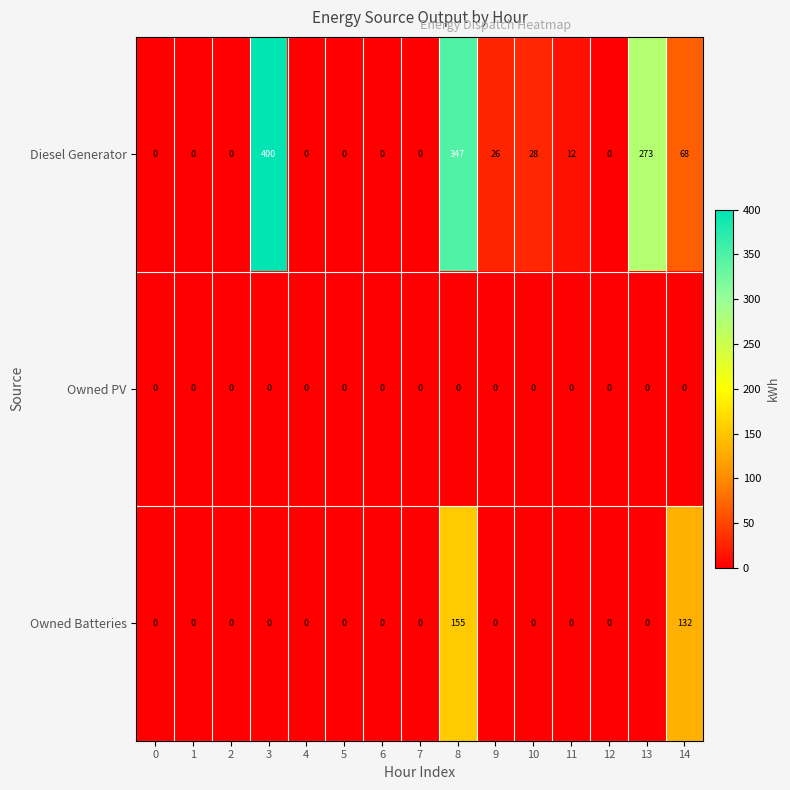

Is it true that Owned Batteries equals 107 at 7?

False